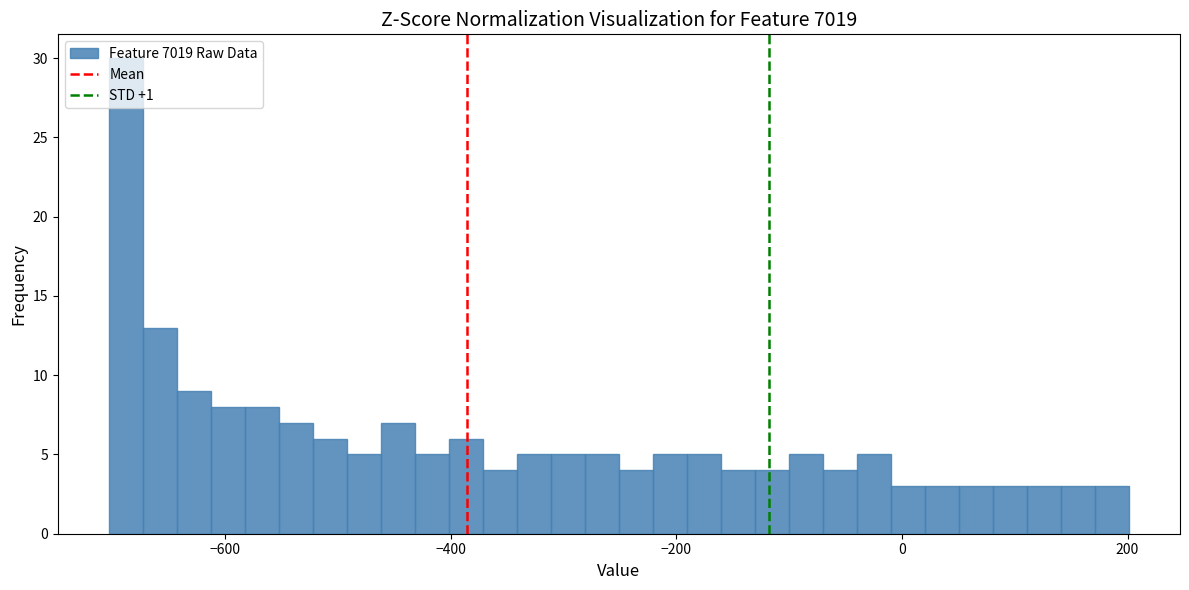

Read against the x-axis, roughly where is the centre of the tallest bar?

-680